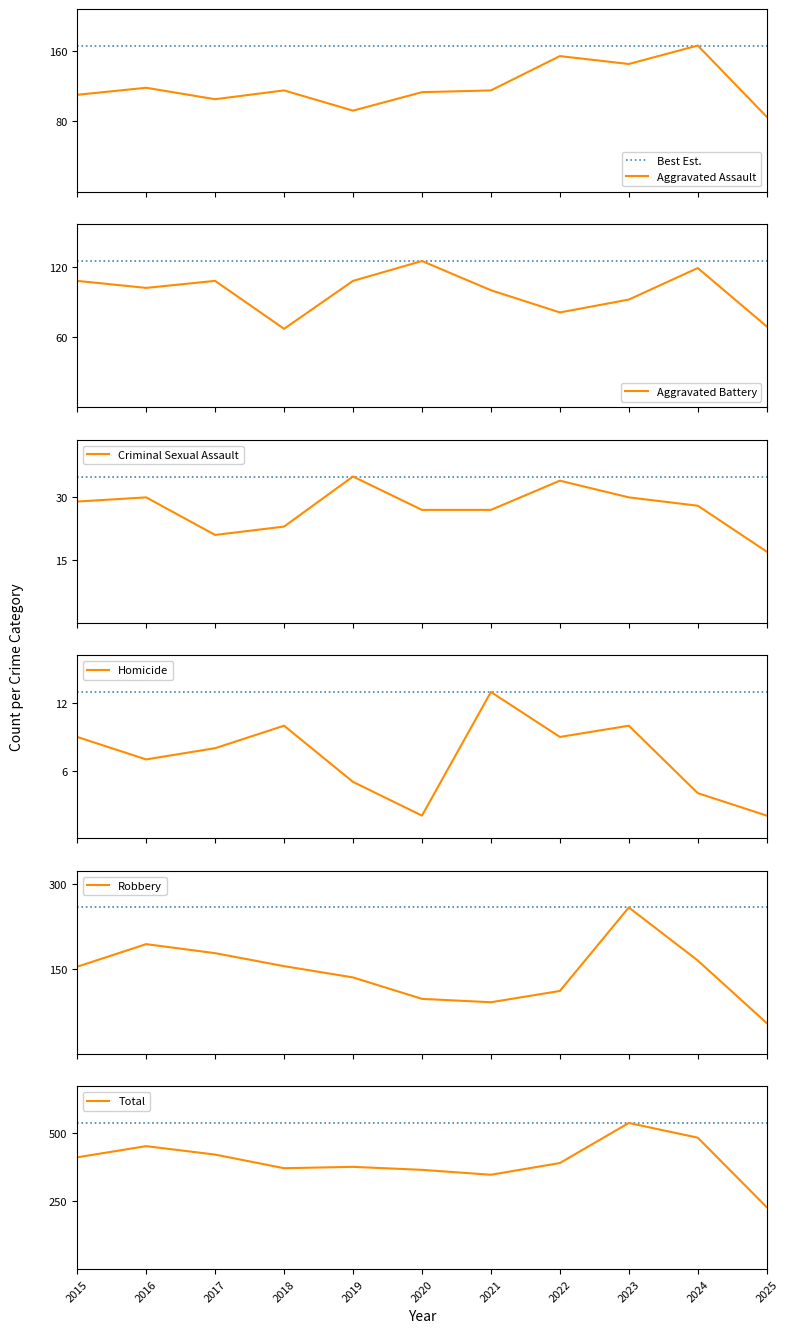

Rank the series by their maximum value, from lowest to highest.

Homicide, Criminal Sexual Assault, Aggravated Battery, Aggravated Assault, Robbery, Total